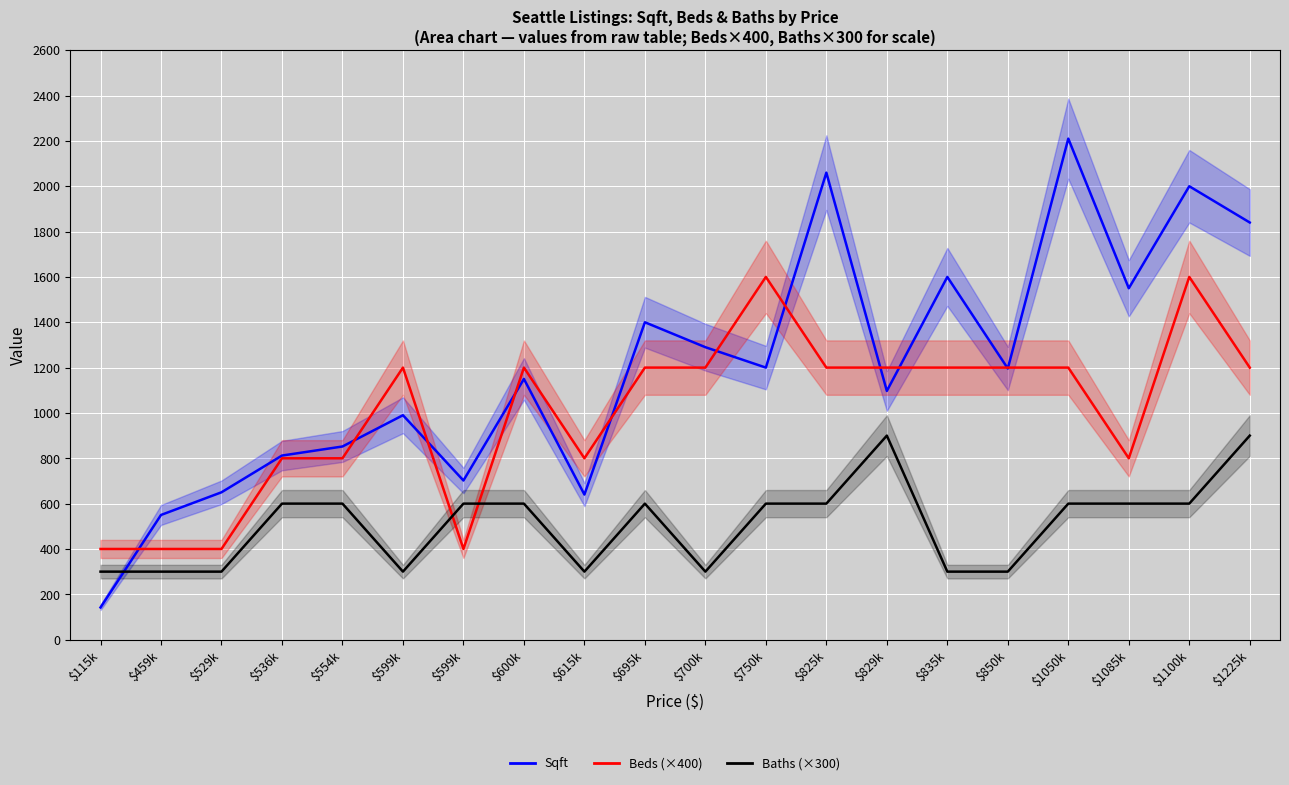

How many lines are shown in the chart?

3